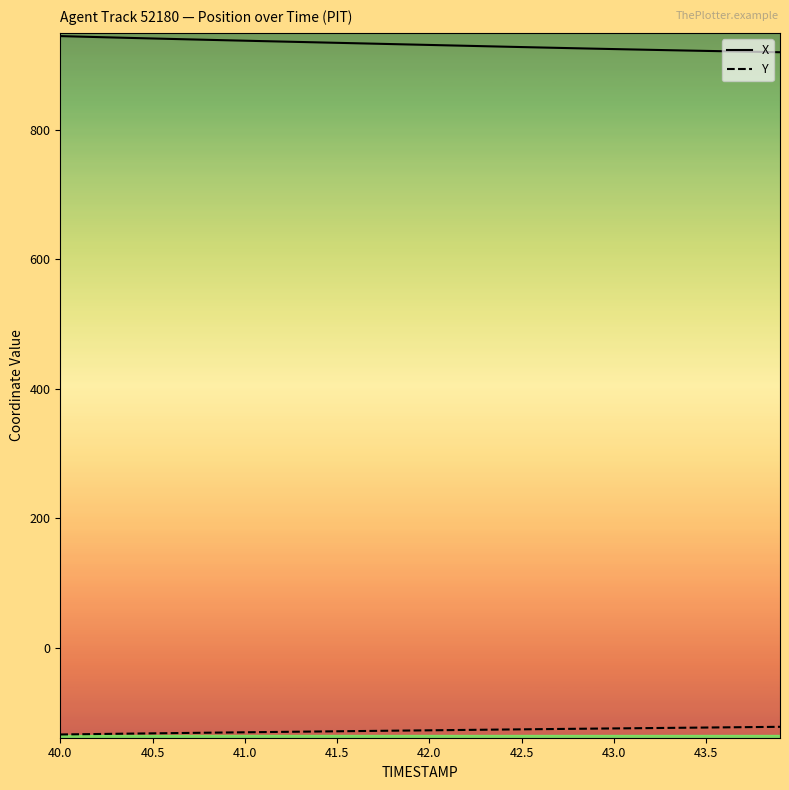

Rank the series by their maximum value, from highest to lowest.

X, Y